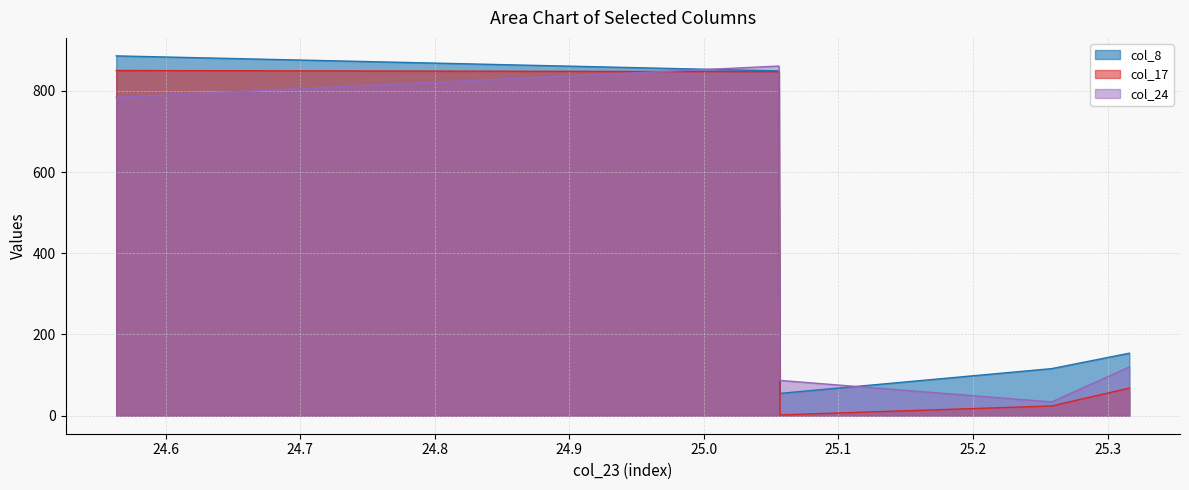

Which series has the widest spread of values?

col_17